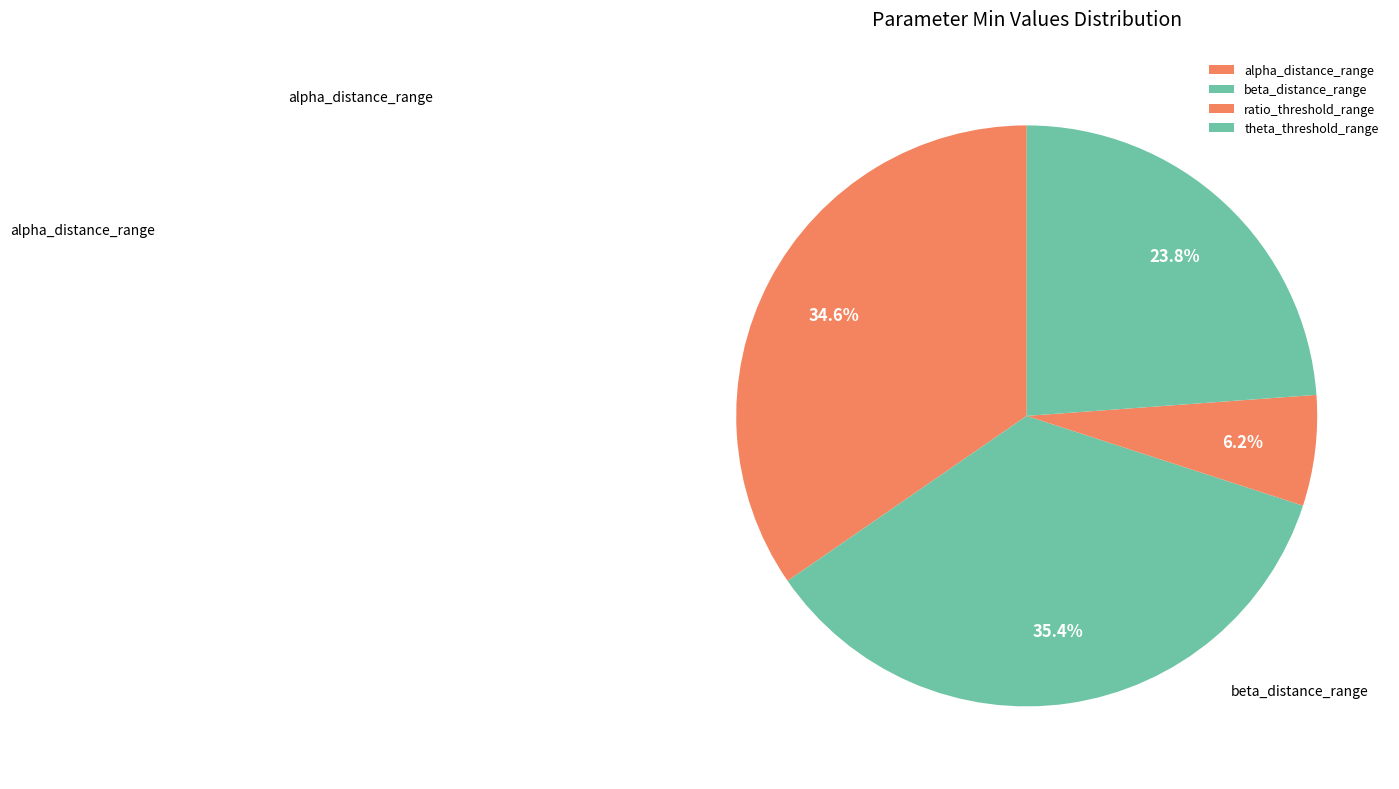

How many slices are in this pie chart?

4